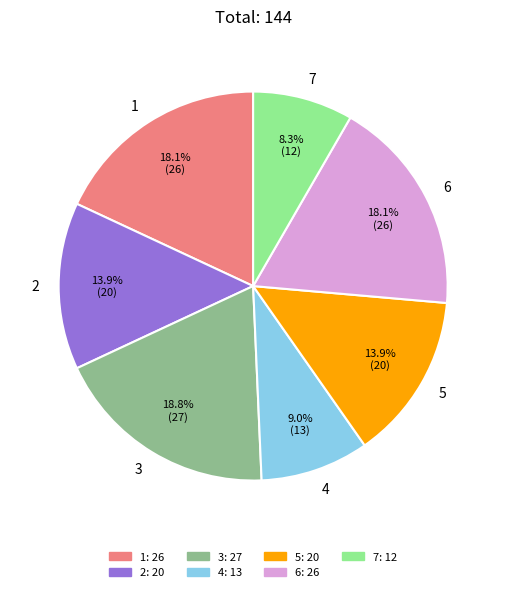

To the nearest percent, what percentage of the pie is 4?

9%